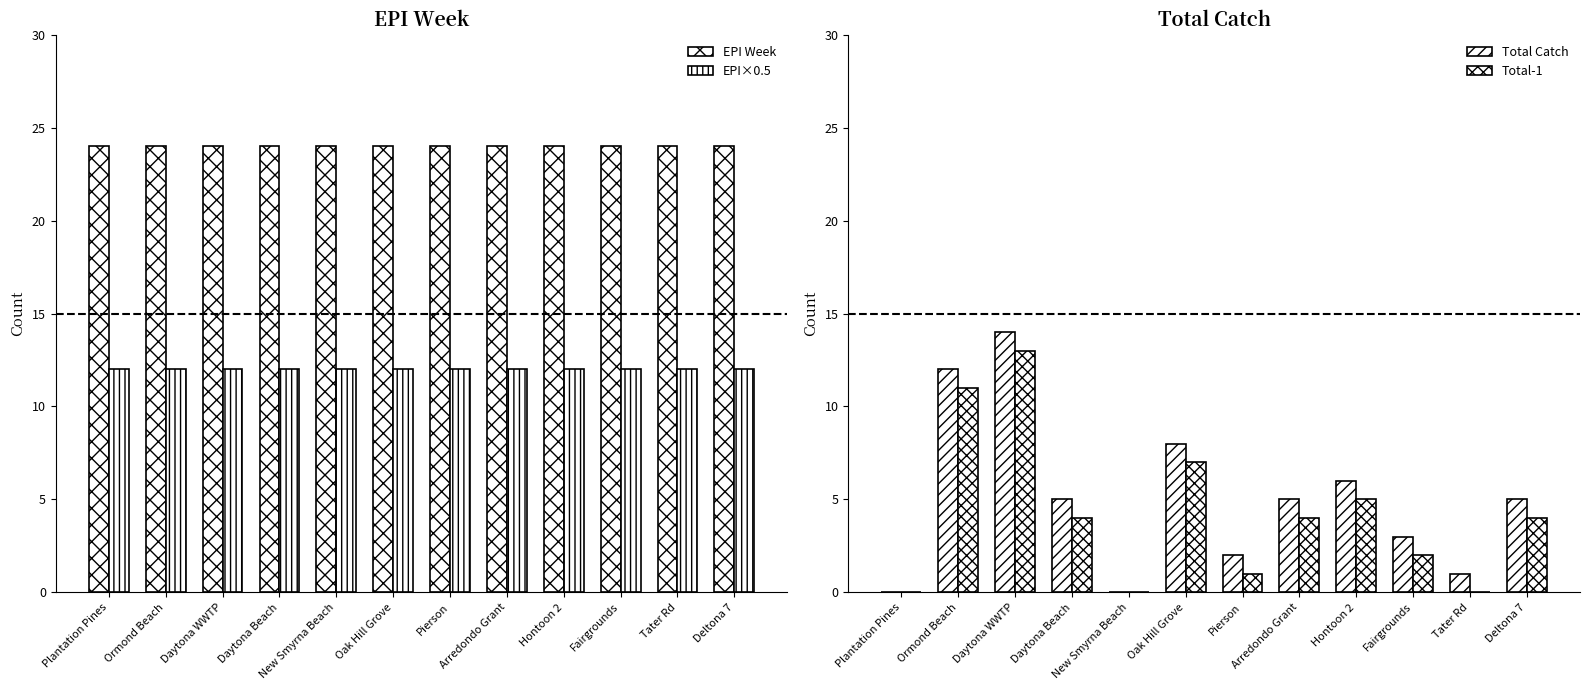

Between Ormond Beach and Daytona WWTP, which is larger?

Ormond Beach